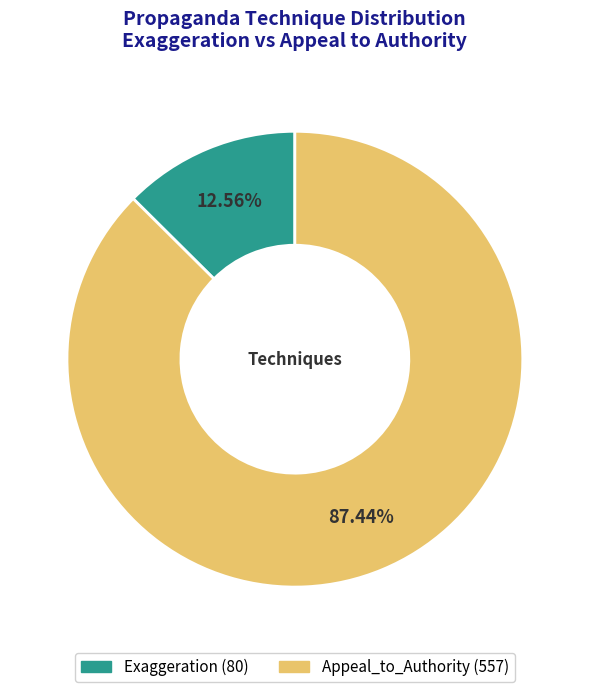

To the nearest percent, what is the difference between the Exaggeration and Appeal_to_Authority slice percentages?

75%